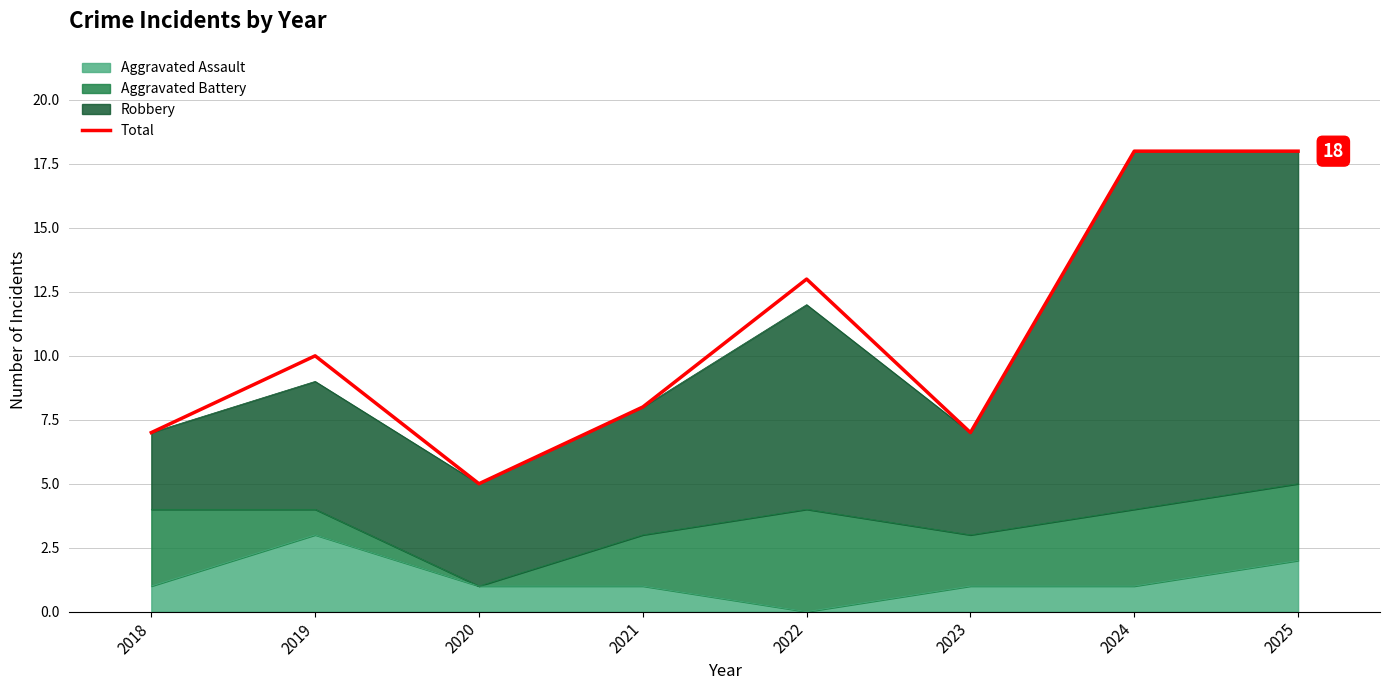

List the labels in order of value, smallest first.

2020, 2018, 2023, 2021, 2019, 2022, 2024, 2025